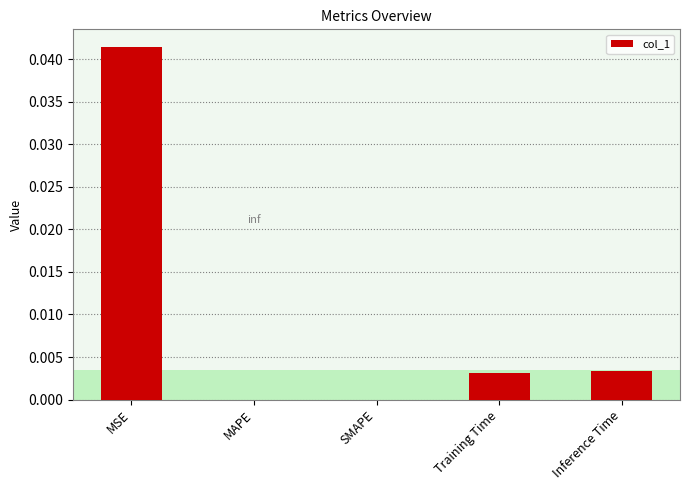

The value at MAPE is 0.0. True or false?

True